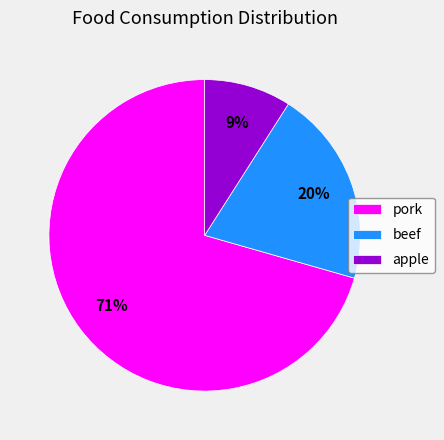

Rank the categories by value from lowest to highest.

apple, beef, pork